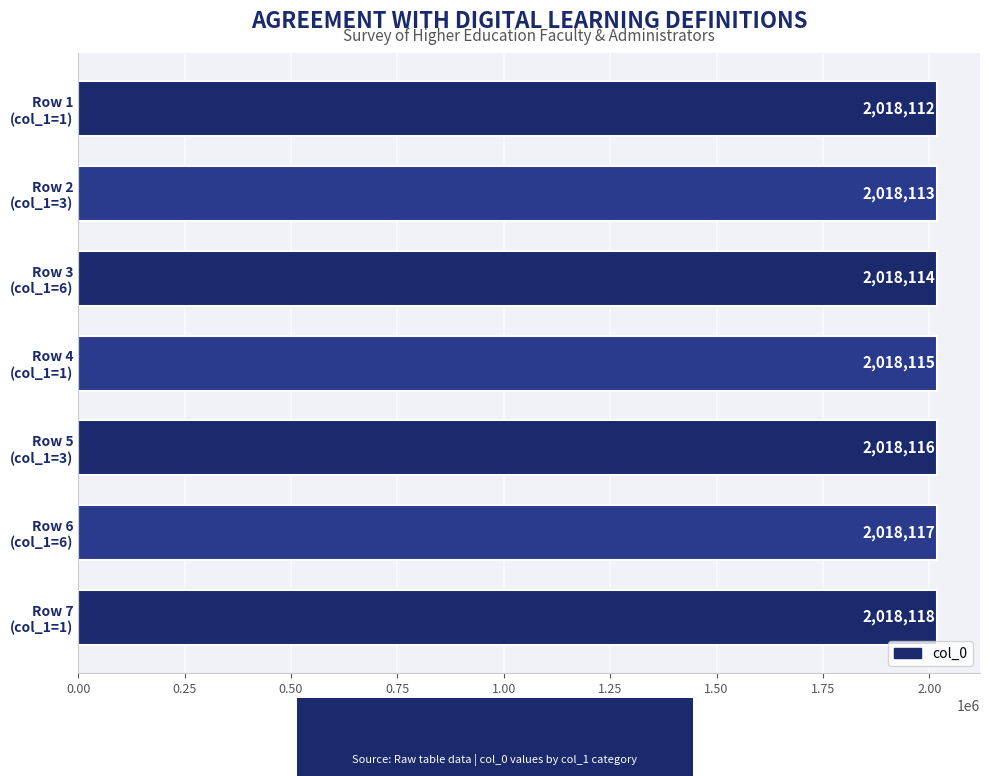

How many values are between 2018113 and 2018117?

5